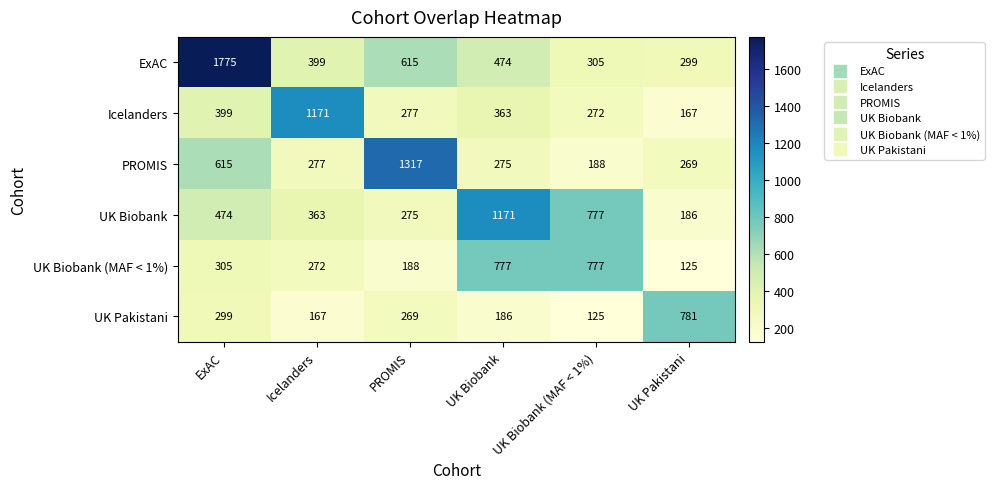

At which category does the chart reach its peak across all series?

ExAC